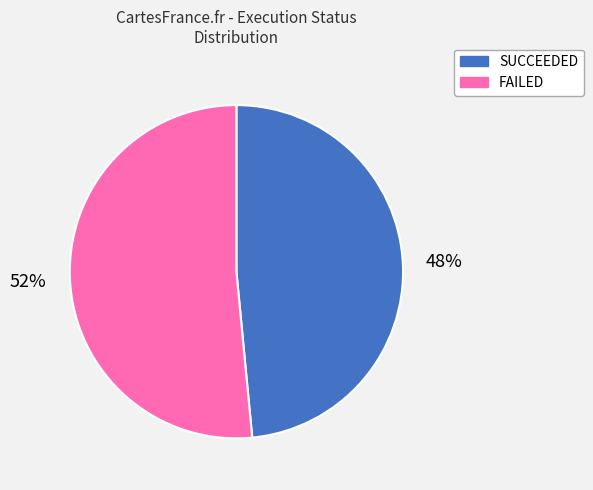

Which category has the smallest portion of the pie?

SUCCEEDED